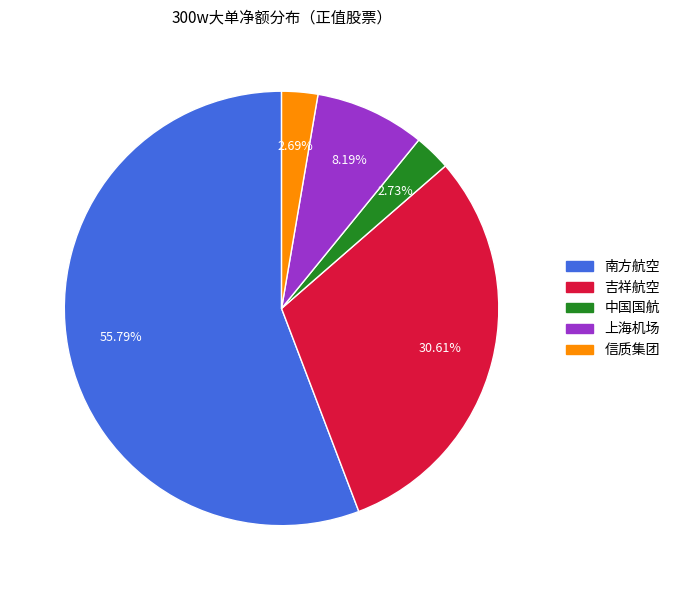

What is the total percentage of 吉祥航空 and 南方航空?

86.4%